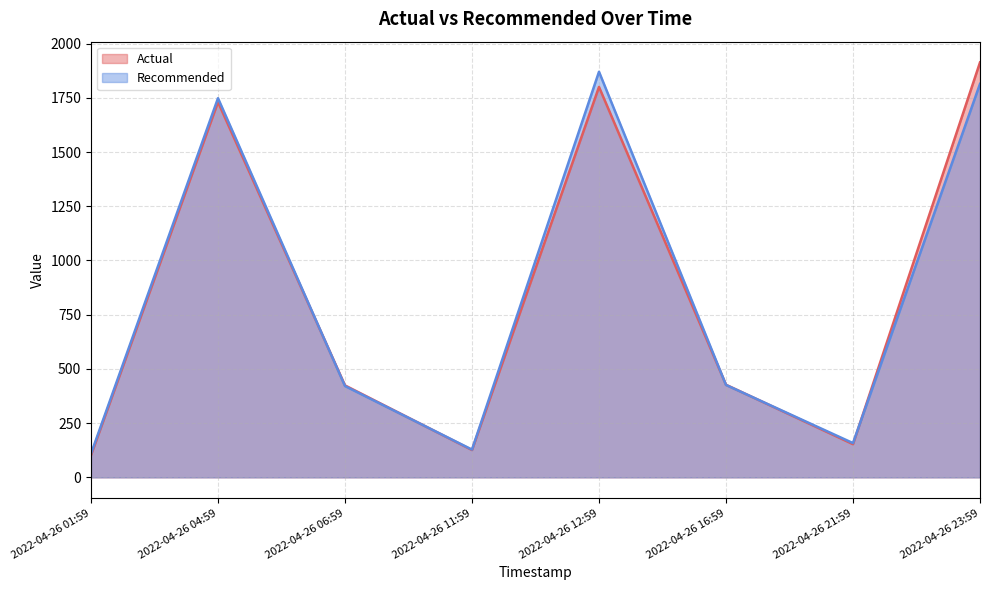

At which label is Recommended closest to 989?

2022-04-26 16:59